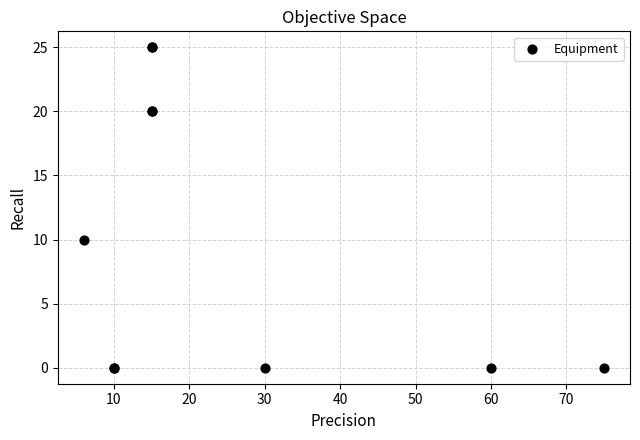

What Y value in the scatter plot is closest to 12?

10